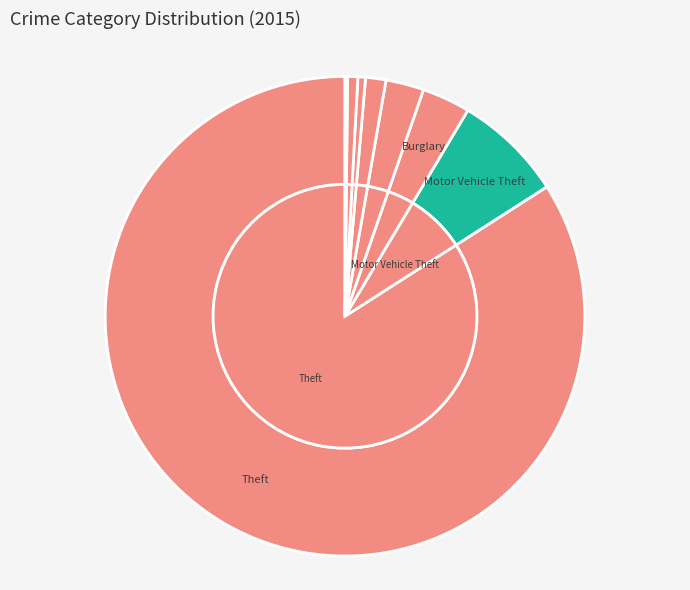

What percentage is NOT represented by Motor Vehicle Theft?

92.6%